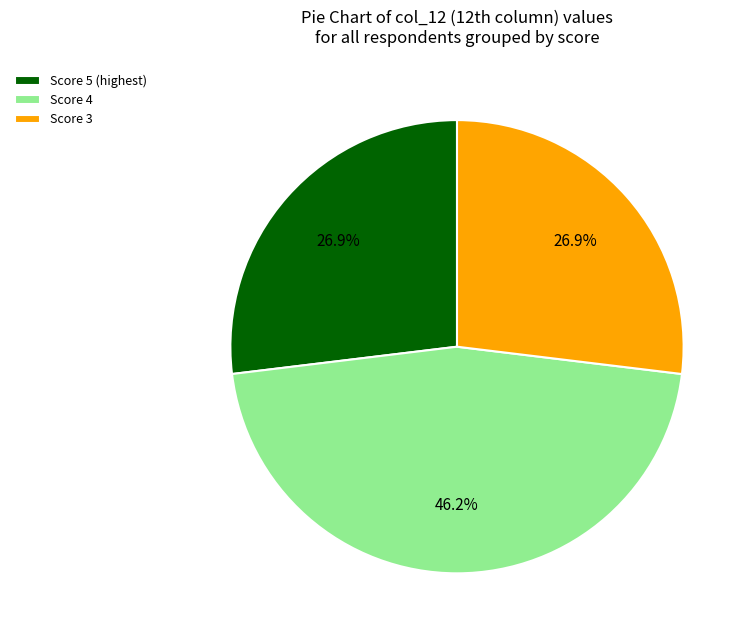

Does Score 3 represent more than half of the total?

No